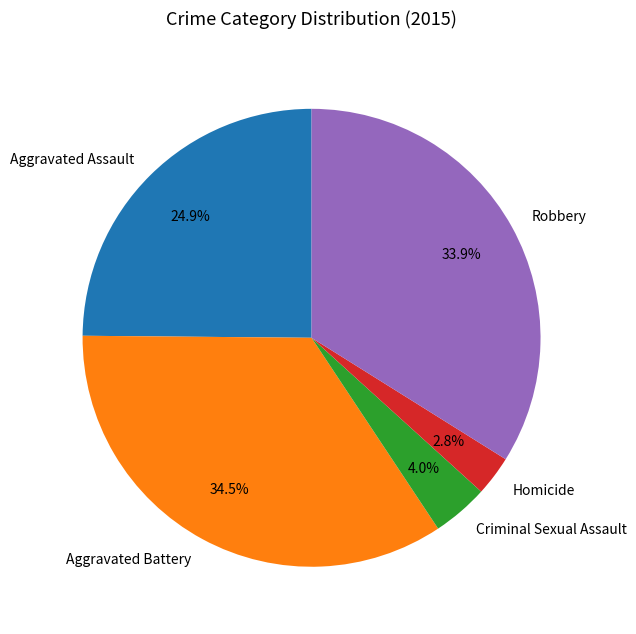

Which category has the biggest portion of the pie?

Aggravated Battery